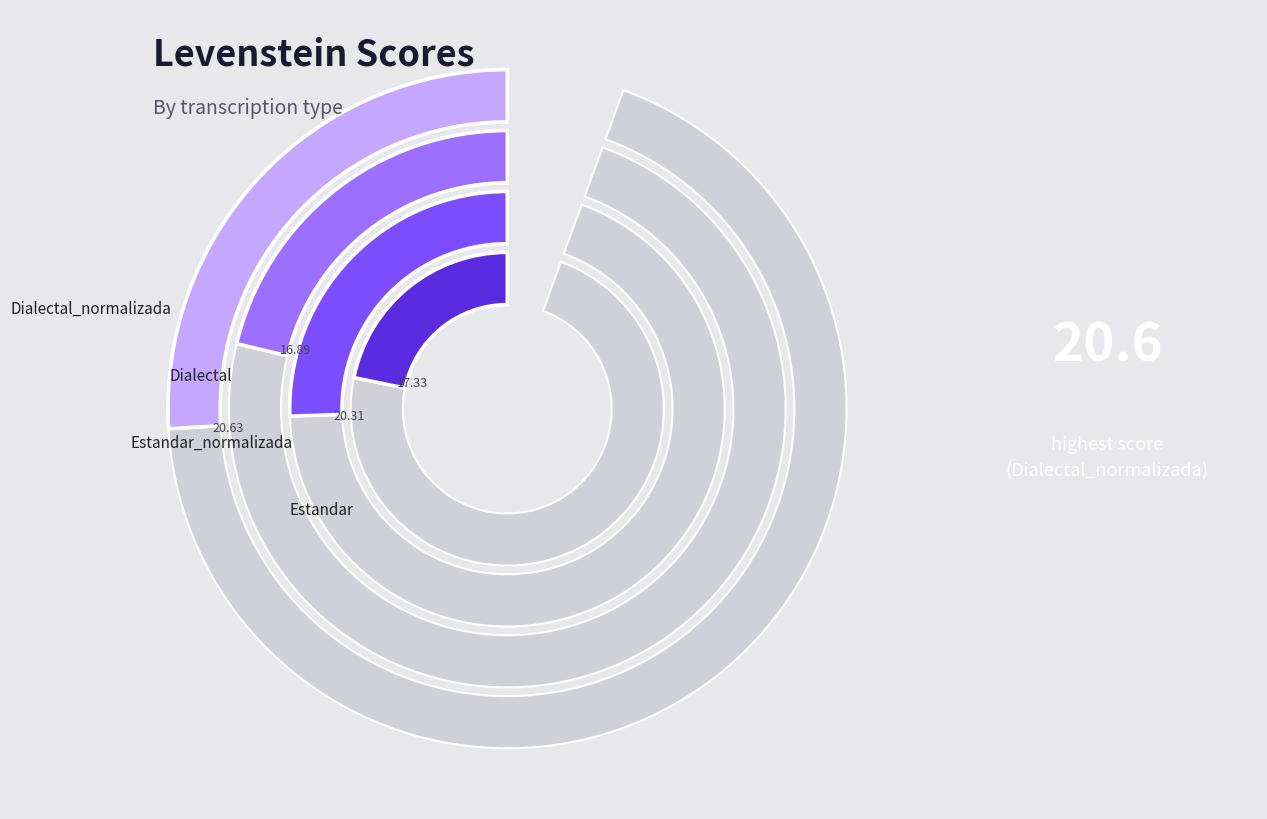

What percentage is the Dialectal slice, to the nearest percent?

22%